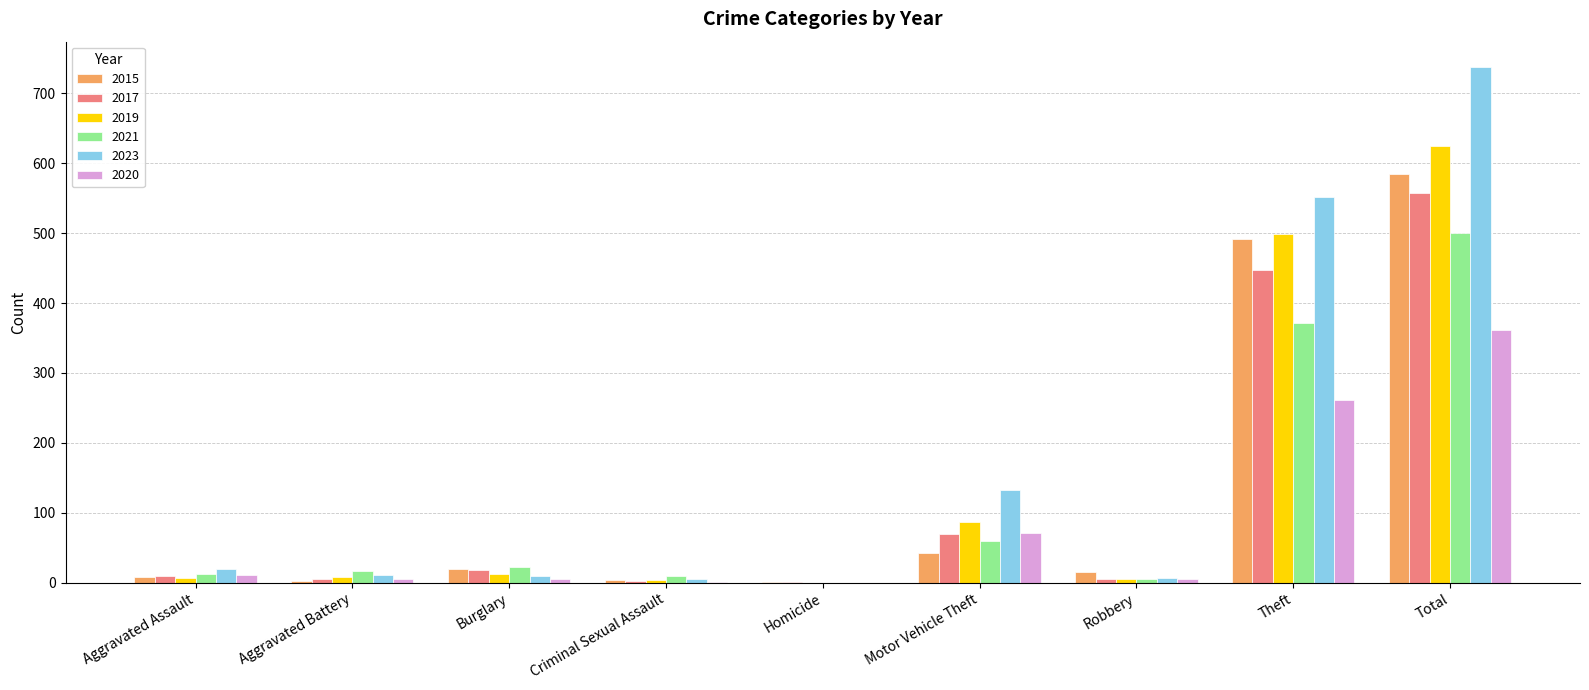

Which series has the largest range (max minus min)?

2023